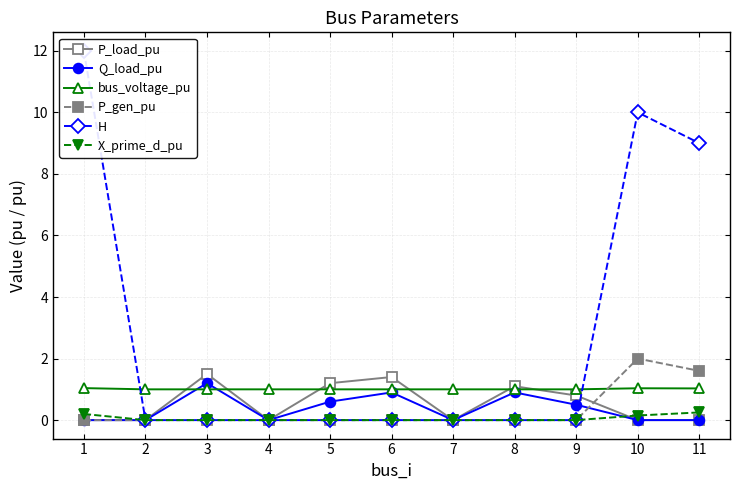

List the labels in order of P_load_pu value, largest first.

3, 6, 5, 8, 9, 1, 2, 4, 7, 10, 11